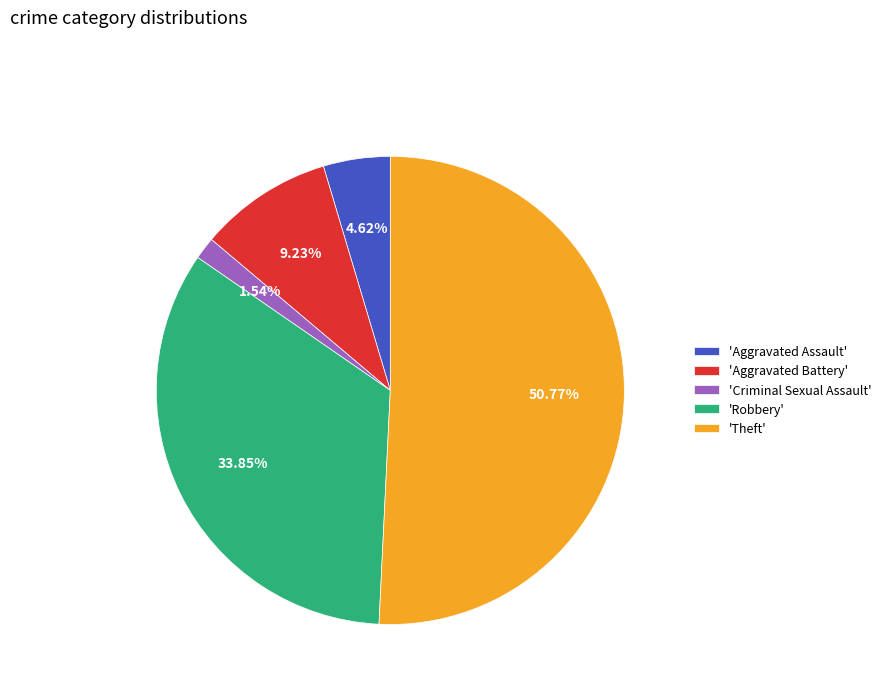

How many slices are in this pie chart?

5